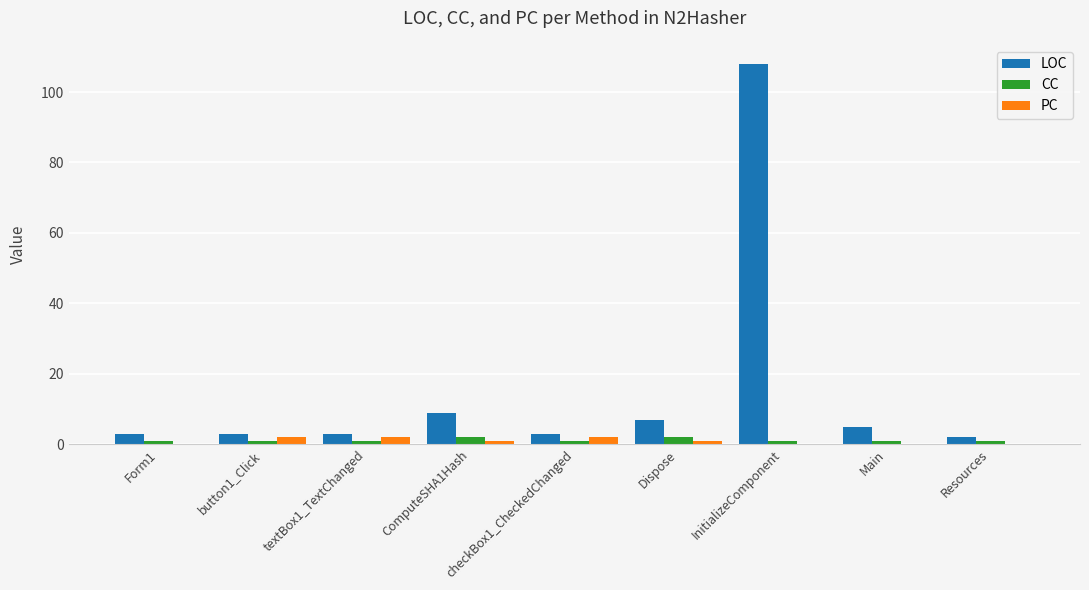

At which category is the sum across all series the highest?

InitializeComponent